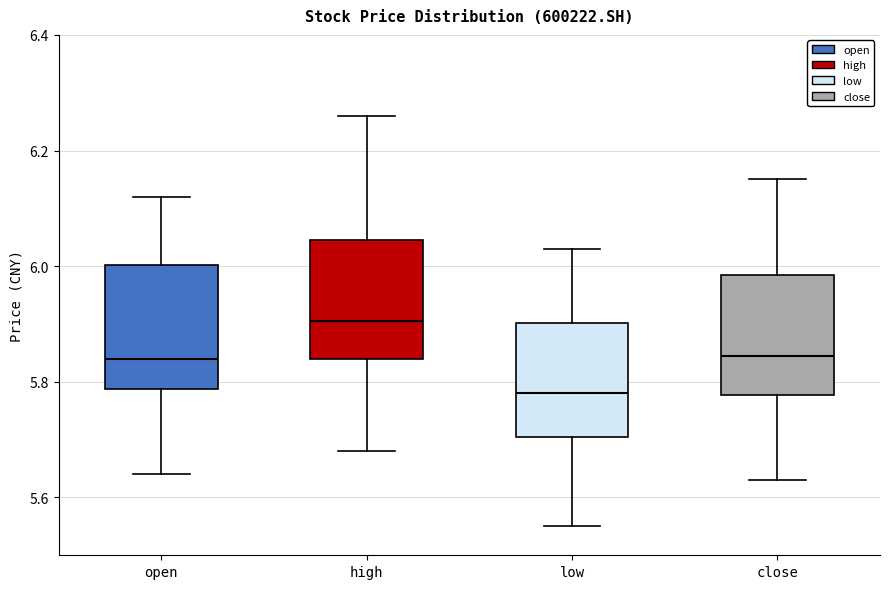

Reading left to right, transcribe this box plot: for each box, give where its median line is, the range the box spans, and where its two whiskers end, as read against the y-axis. The values are not printed on the chart, so give them approximately, as read against the axis.

open: median 5.84, box 5.78 to 6.00, whiskers 5.64 to 6.12
high: median 5.90, box 5.84 to 6.04, whiskers 5.68 to 6.26
low: median 5.78, box 5.70 to 5.90, whiskers 5.56 to 6.04
close: median 5.84, box 5.78 to 5.98, whiskers 5.64 to 6.16